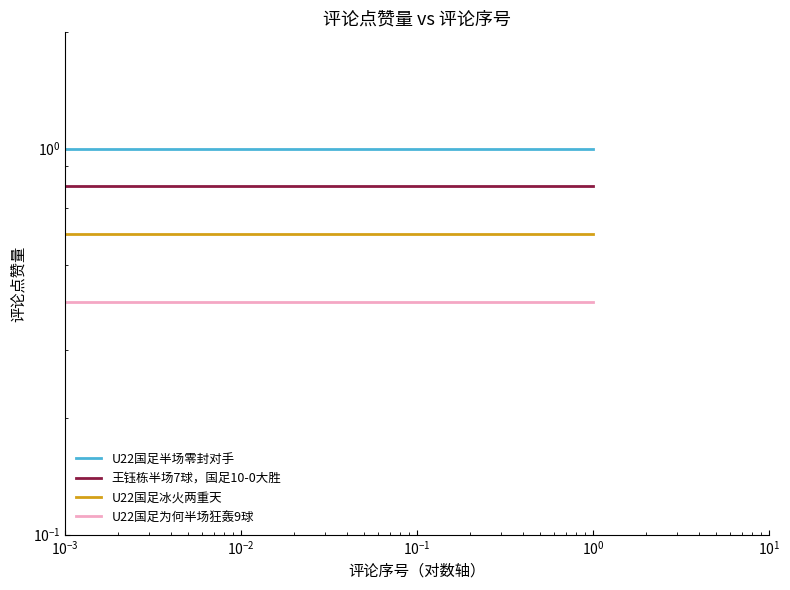

How many series are shown in this chart?

4